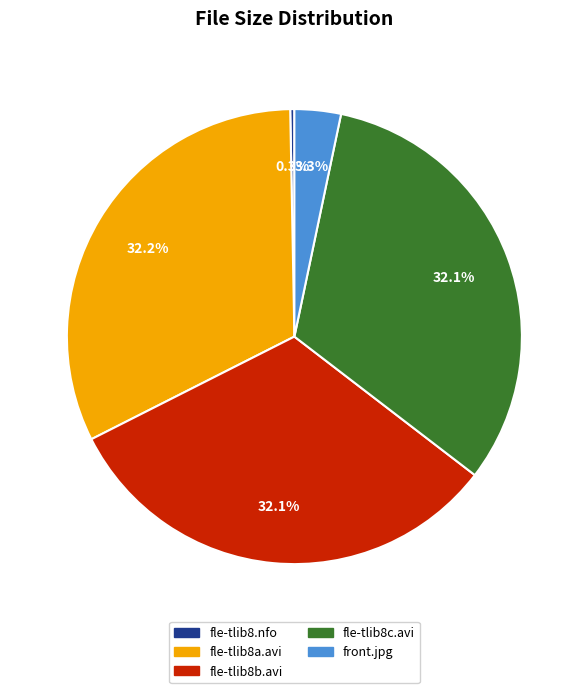

Which category has the smallest portion of the pie?

fle-tlib8.nfo